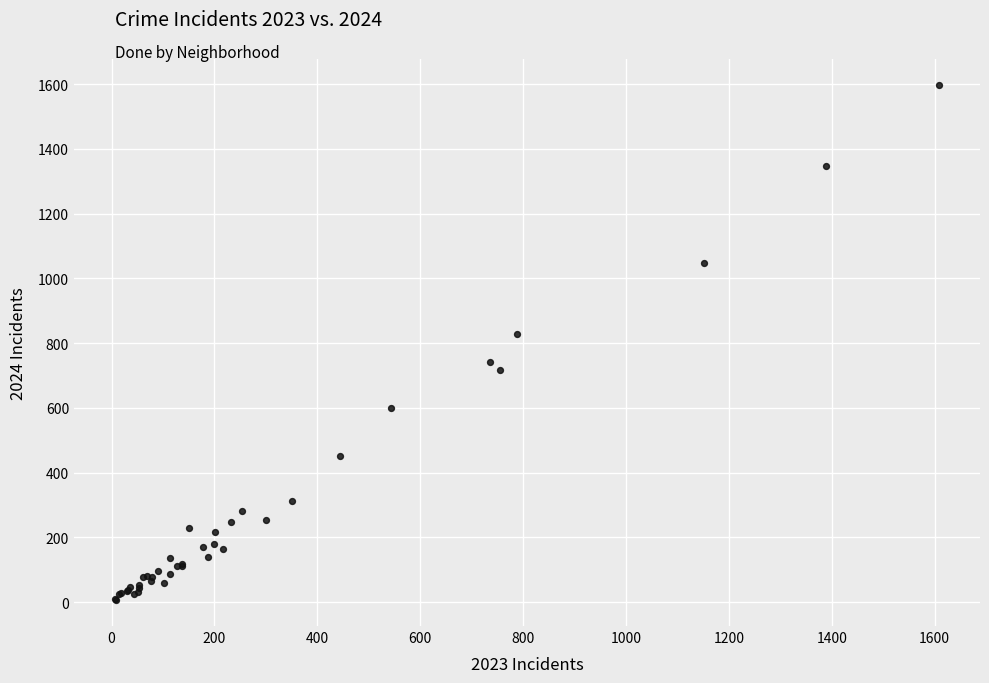

What Y value in the scatter plot is closest to 802?

828